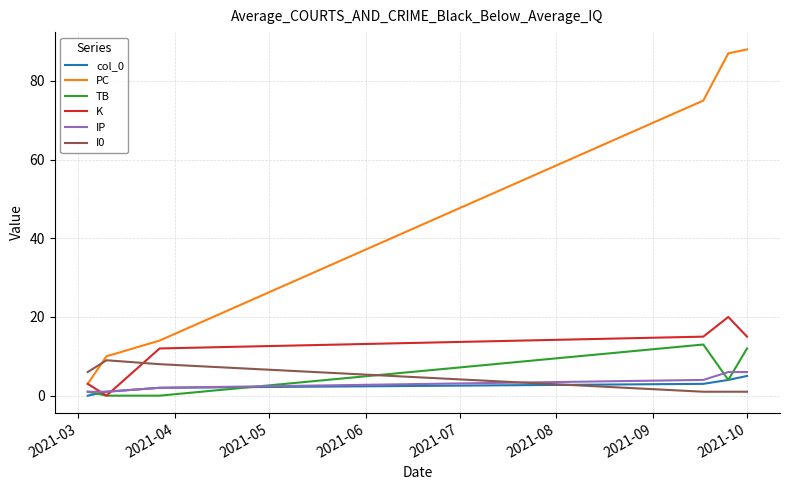

True or false: I0 and TB cross at least once.

True